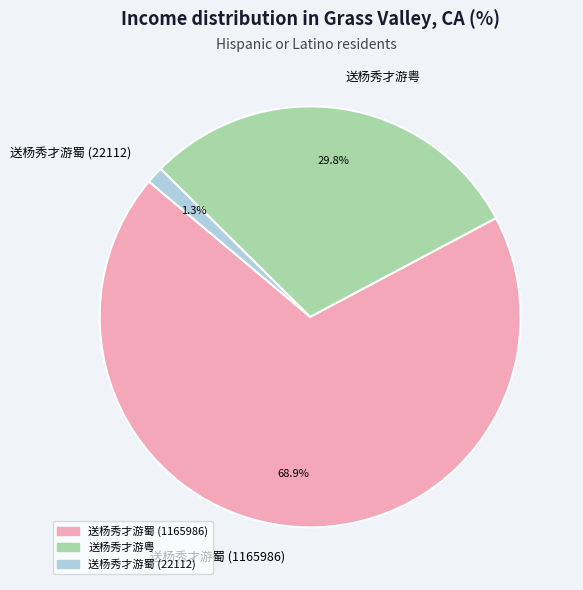

To the nearest percent, what is the combined percentage of 送杨秀才游蜀 (1165986) and 送杨秀才游蜀 (22112)?

70%